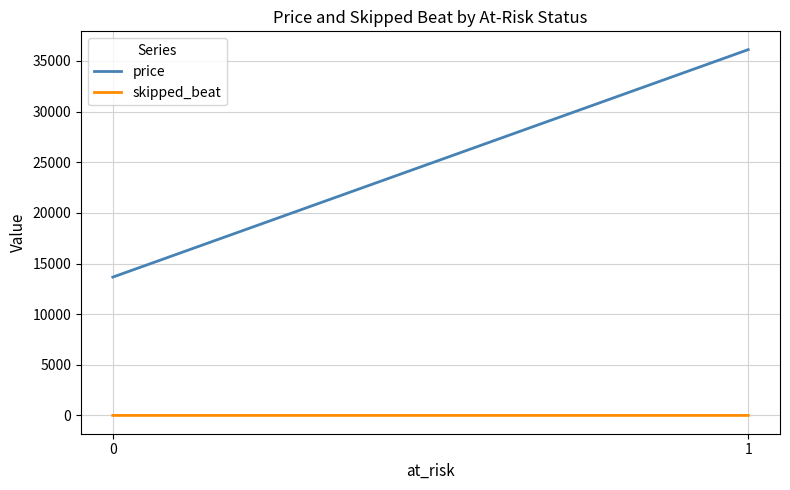

How many lines are shown in the chart?

2